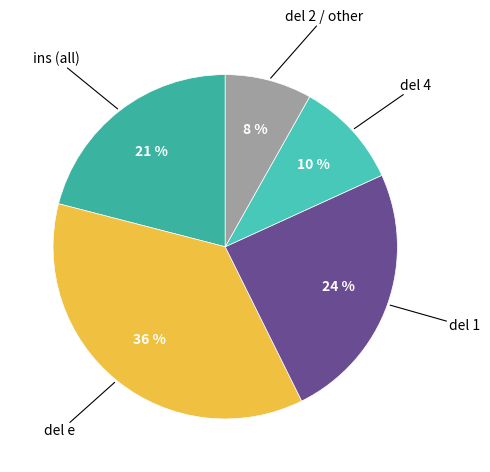

Is the sum of del 1 and ins (all) greater than half?

No